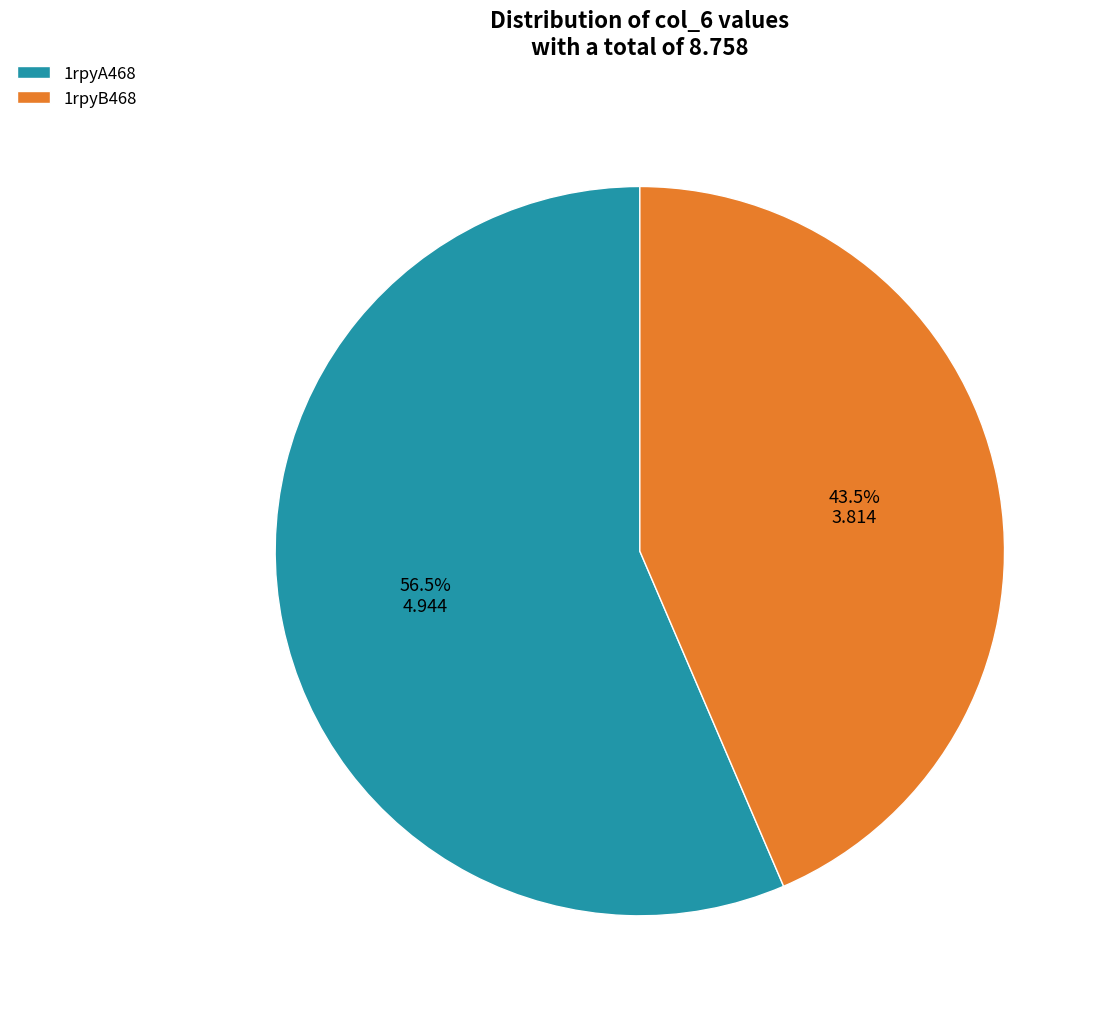

The 1rpyB468 slice represents 50% of the pie. True or false?

False